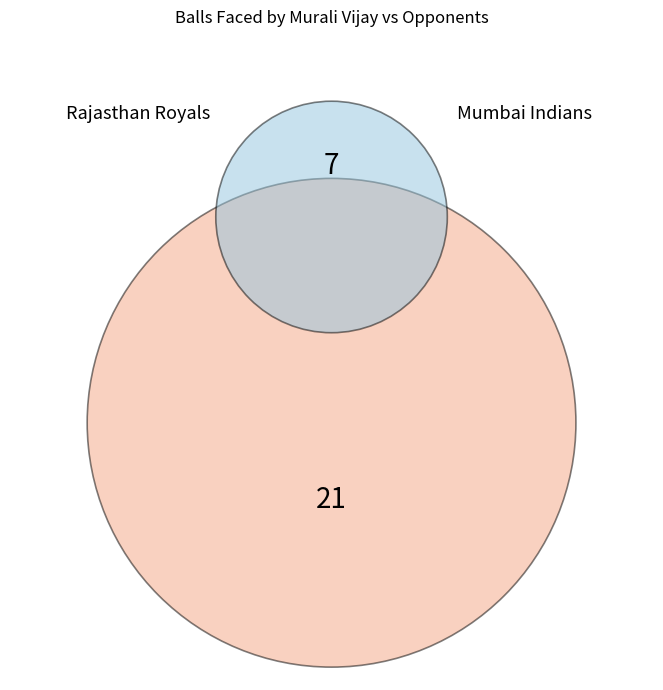

To the nearest percent, what percentage of the pie is Mumbai Indians?

25%